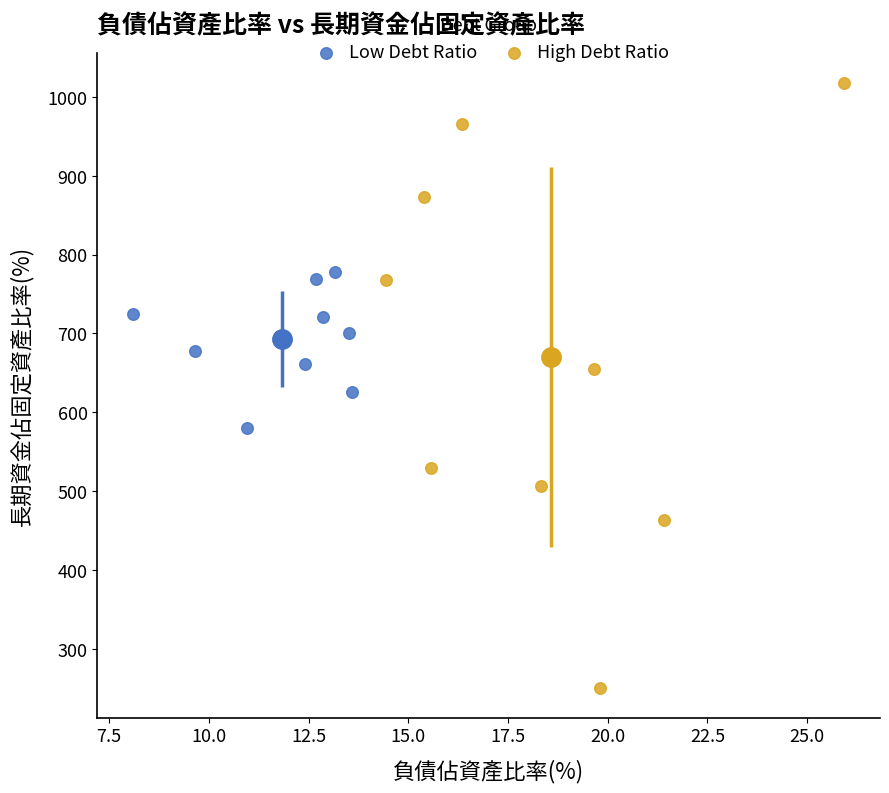

Which series contains the highest Y value?

High Debt Ratio